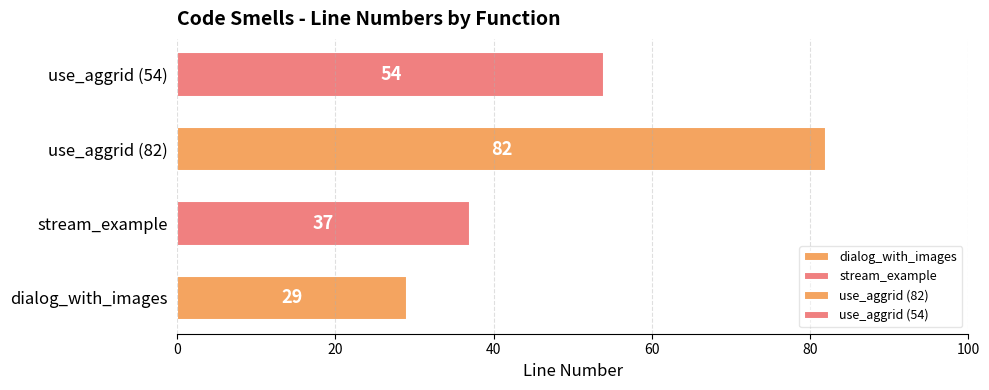

Where is the data nearest to the value 55?

use_aggrid (54)